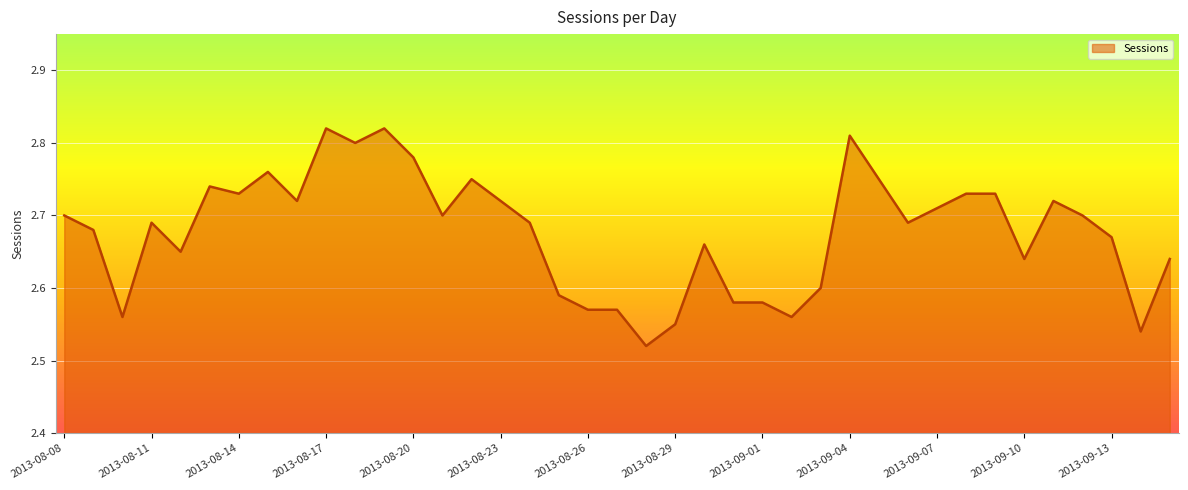

How many interior local peaks (higher than both neighbors) does the data have?

9